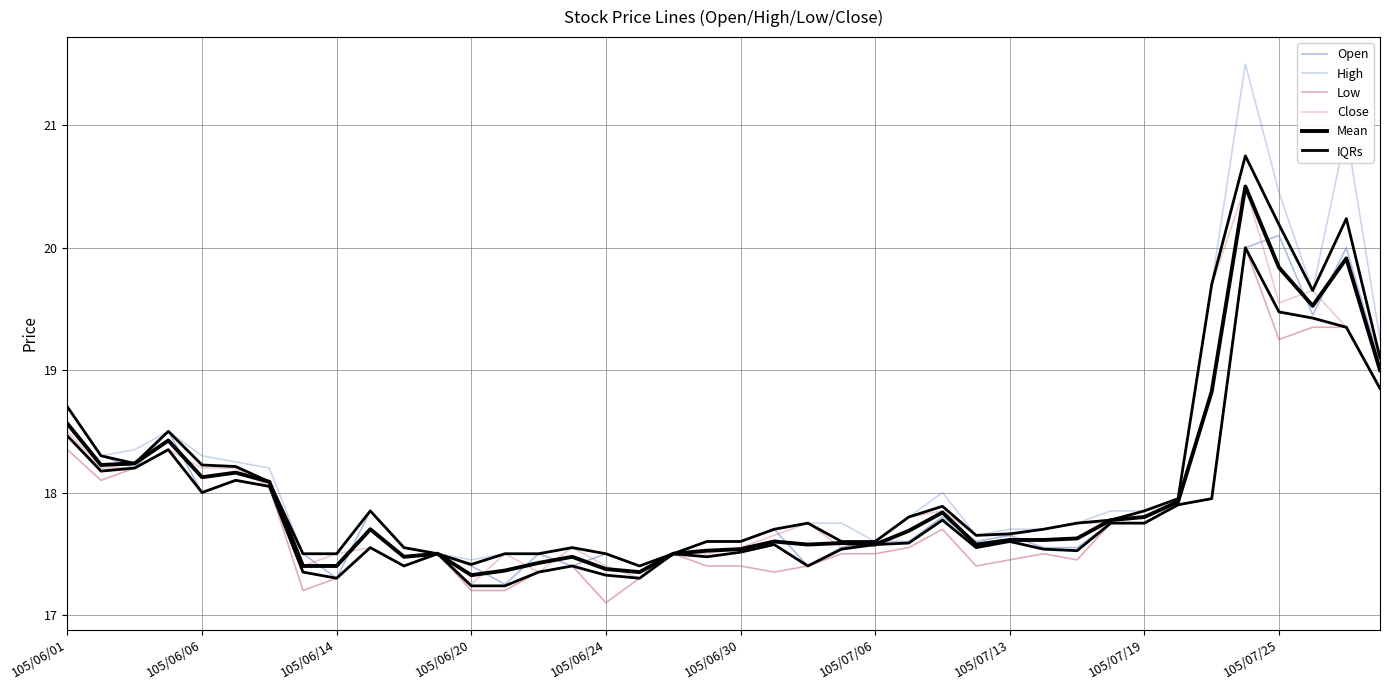

Reading left to right, extract all data points from this chart.

Open: 18.7	18.3	18.2	18.5	18.0	18.1	18.1	17.5	17.3	17.9	17.6	17.5	17.4	17.2	17.5	17.4	17.5	17.4	17.5	17.6	17.6	17.7	17.4	17.6	17.6	17.6	17.8	17.6	17.6	17.6	17.6	17.8	17.8	17.9	17.9	20.0	20.1	19.4	20.0	19.1
High: 18.7	18.3	18.4	18.5	18.3	18.2	18.2	17.5	17.5	17.9	17.6	17.5	17.4	17.5	17.5	17.6	17.5	17.4	17.5	17.6	17.6	17.7	17.8	17.8	17.6	17.8	18.0	17.6	17.7	17.7	17.8	17.9	17.9	17.9	19.7	21.5	20.4	19.6	20.9	19.2
Low: 18.4	18.1	18.2	18.4	18.0	18.1	18.1	17.2	17.3	17.6	17.4	17.5	17.2	17.2	17.4	17.4	17.1	17.3	17.5	17.4	17.4	17.4	17.4	17.5	17.5	17.6	17.7	17.4	17.4	17.5	17.4	17.8	17.8	17.9	17.9	20.0	19.2	19.4	19.4	18.9
Close: 18.5	18.2	18.2	18.4	18.2	18.2	18.1	17.4	17.5	17.6	17.4	17.5	17.2	17.5	17.4	17.6	17.4	17.3	17.5	17.5	17.6	17.6	17.8	17.6	17.6	17.8	17.9	17.6	17.6	17.7	17.8	17.8	17.9	17.9	19.7	20.5	19.6	19.6	19.4	18.9
Mean: 18.6	18.2	18.2	18.4	18.1	18.2	18.1	17.4	17.4	17.7	17.5	17.5	17.3	17.4	17.4	17.5	17.4	17.3	17.5	17.5	17.5	17.6	17.6	17.6	17.6	17.7	17.8	17.6	17.6	17.6	17.6	17.8	17.8	17.9	18.8	20.5	19.8	19.5	19.9	19.0
IQRs: 18.5	18.2	18.2	18.4	18.0	18.1	18.1	17.3	17.3	17.6	17.4	17.5	17.2	17.2	17.4	17.4	17.3	17.3	17.5	17.5	17.5	17.6	17.4	17.5	17.6	17.6	17.8	17.6	17.6	17.5	17.5	17.8	17.8	17.9	17.9	20.0	19.5	19.4	19.4	18.9